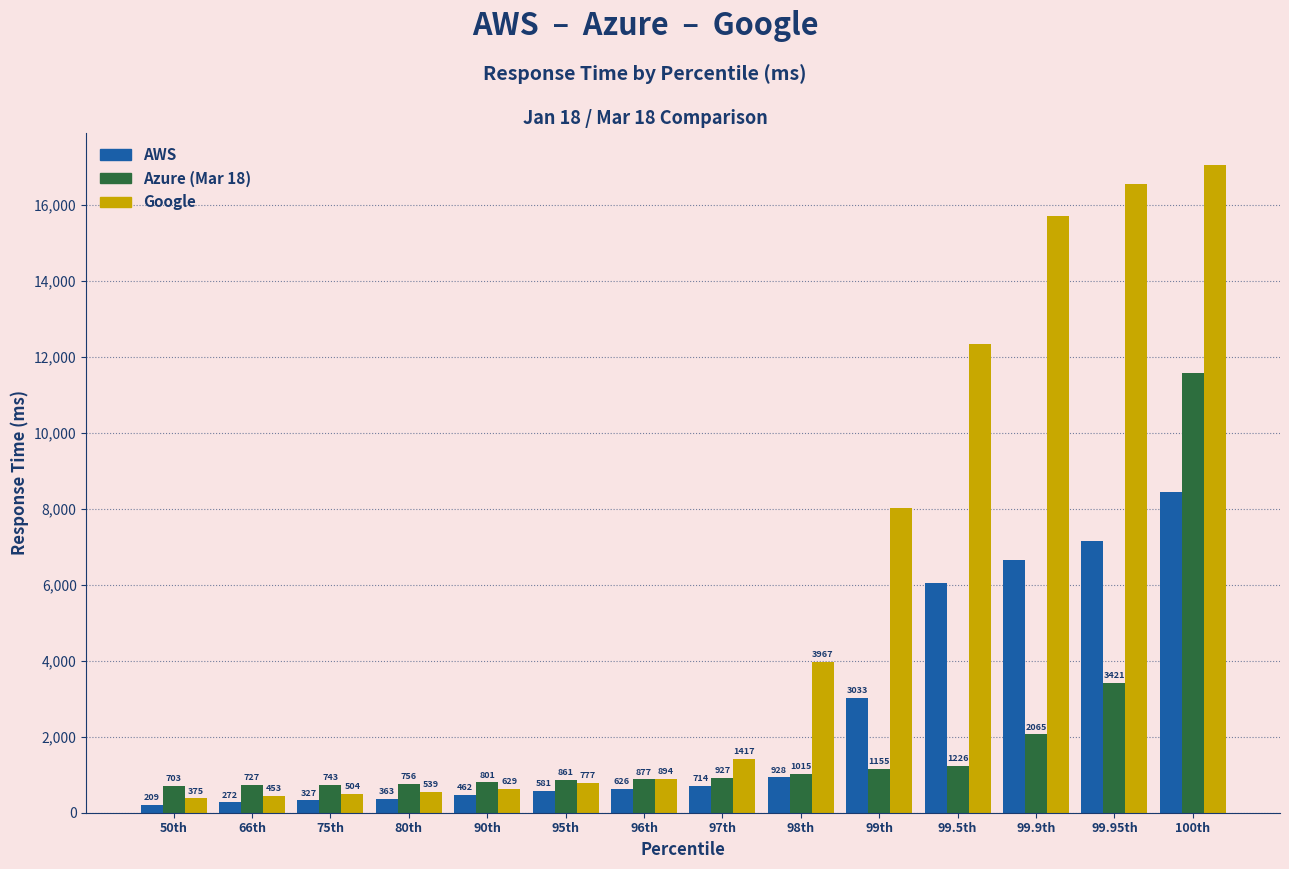

Between 75th and 97th, which series saw the biggest shift?

Google